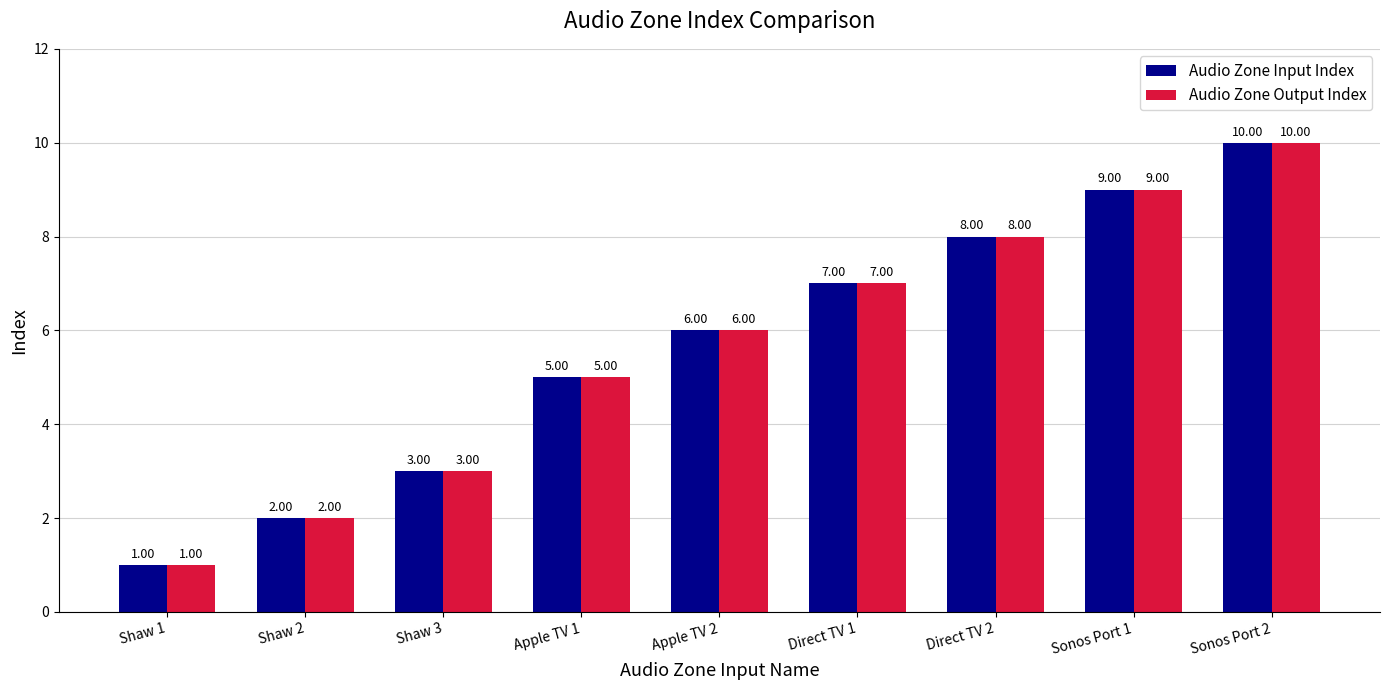

The value of Audio Zone Input Index at Direct TV 2 is 13. True or false?

False